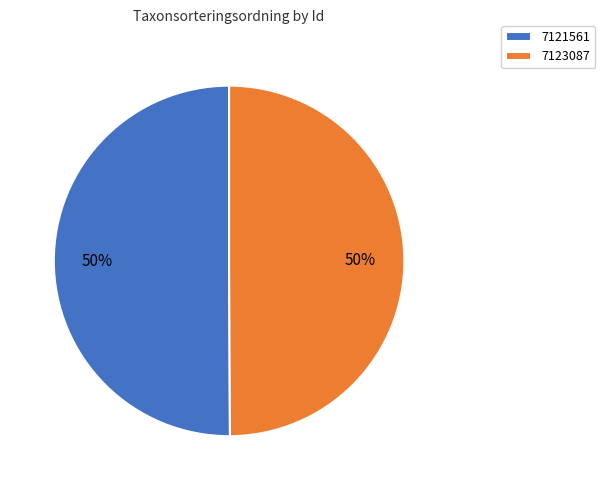

To the nearest percent, what is the combined percentage of 7121561 and 7123087?

100%